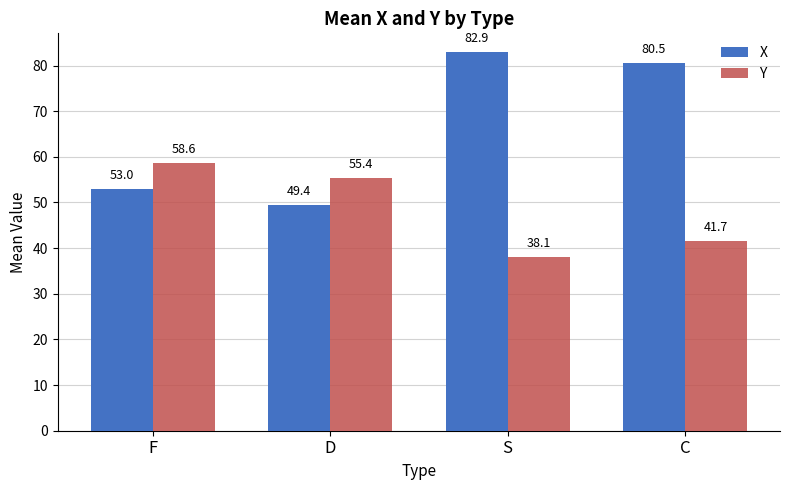

Which series has the largest total across all categories?

X